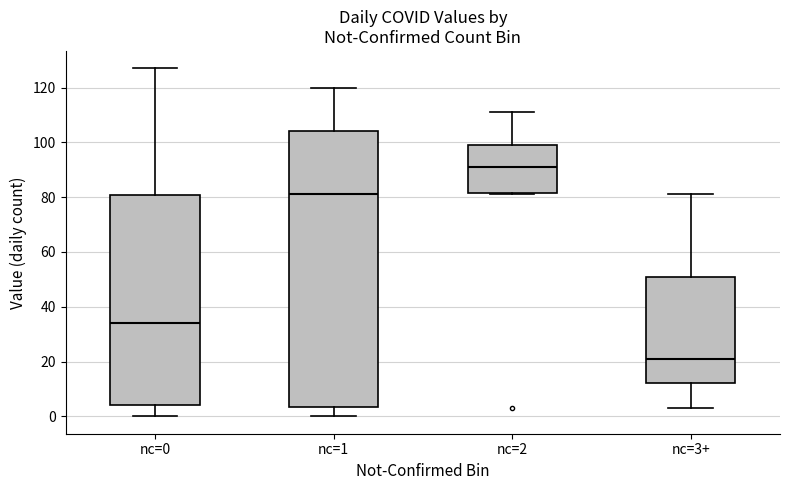

Where does the upper whisker of the box for nc=2 end on the y-axis? The values are not printed on the chart, so give them approximately, as read against the axis.

112